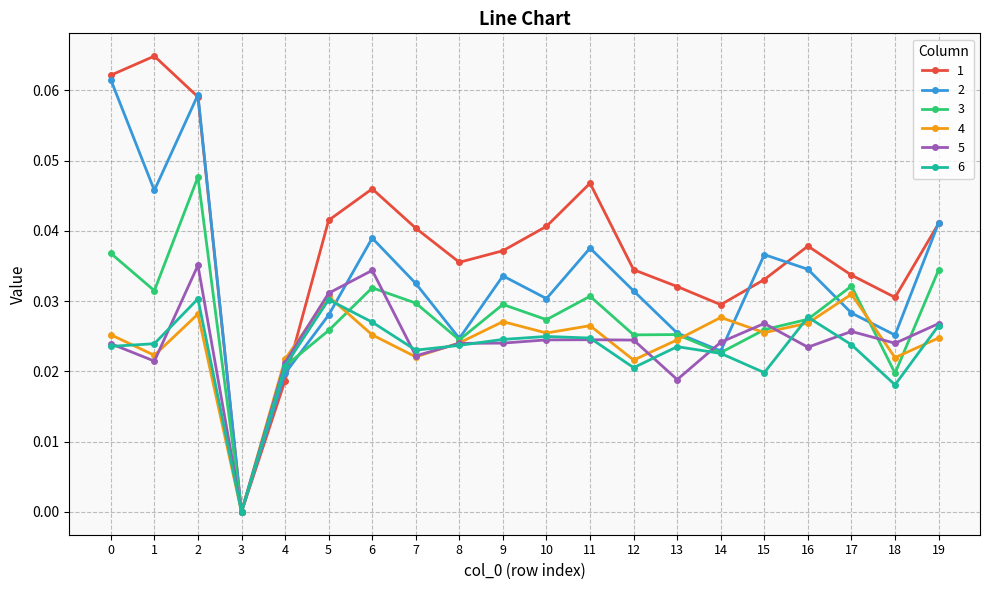

At which category is the sum across all series the highest?

2